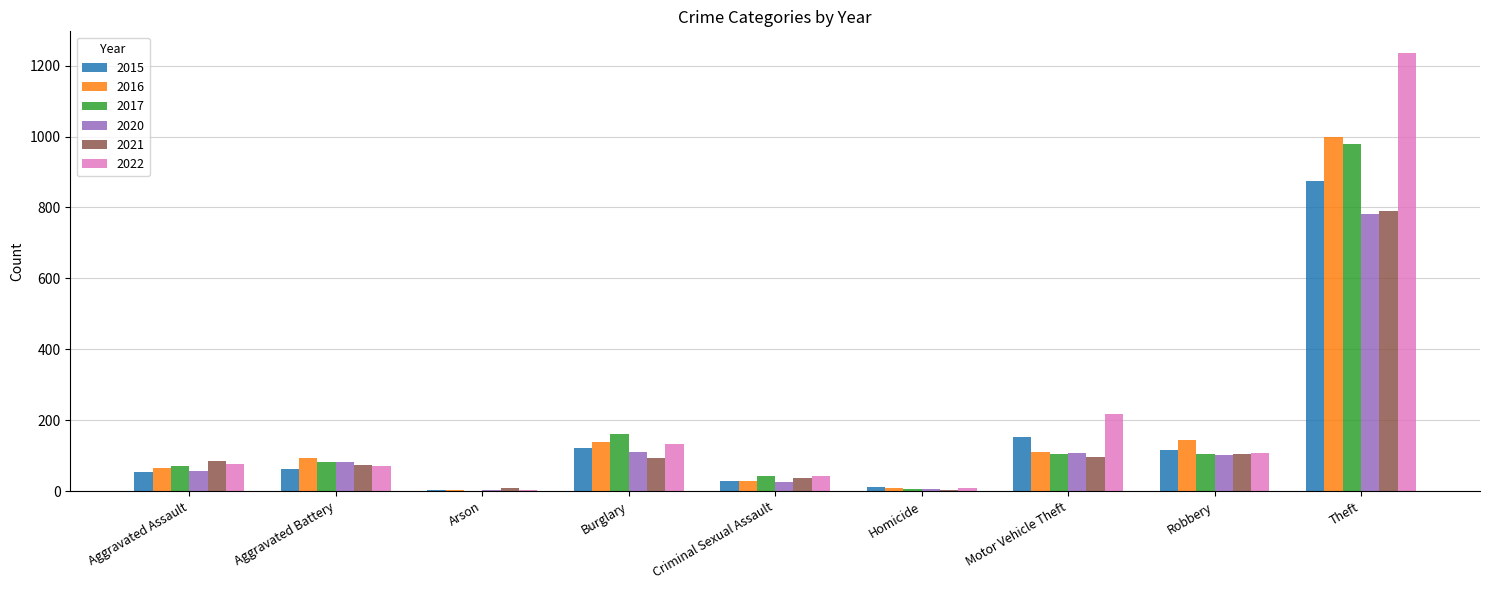

What is the average value of the 2022 series?

211